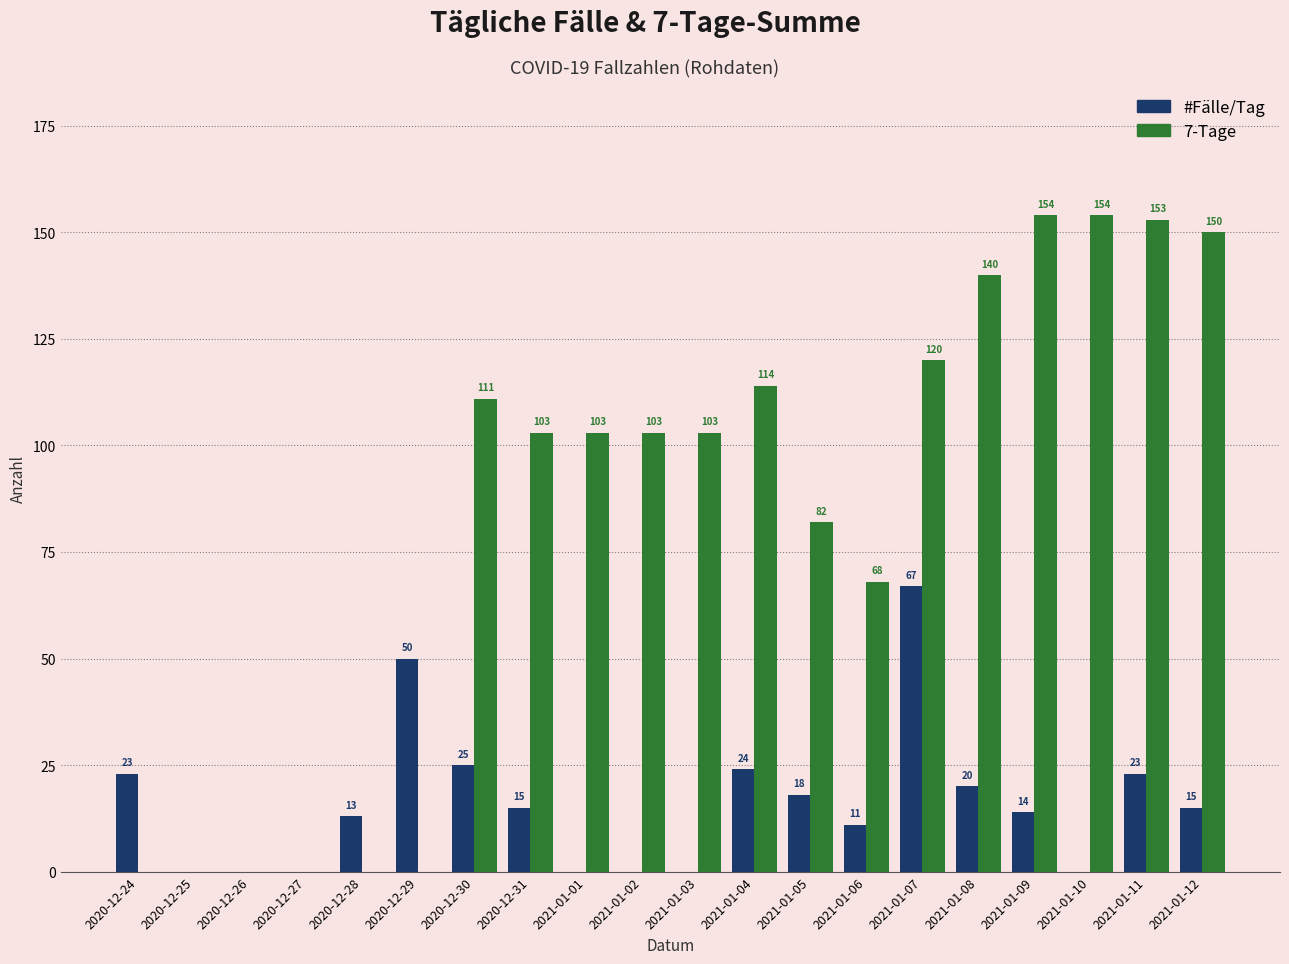

Is it true that #Fälle/Tag equals 14 at 2021-01-04?

False